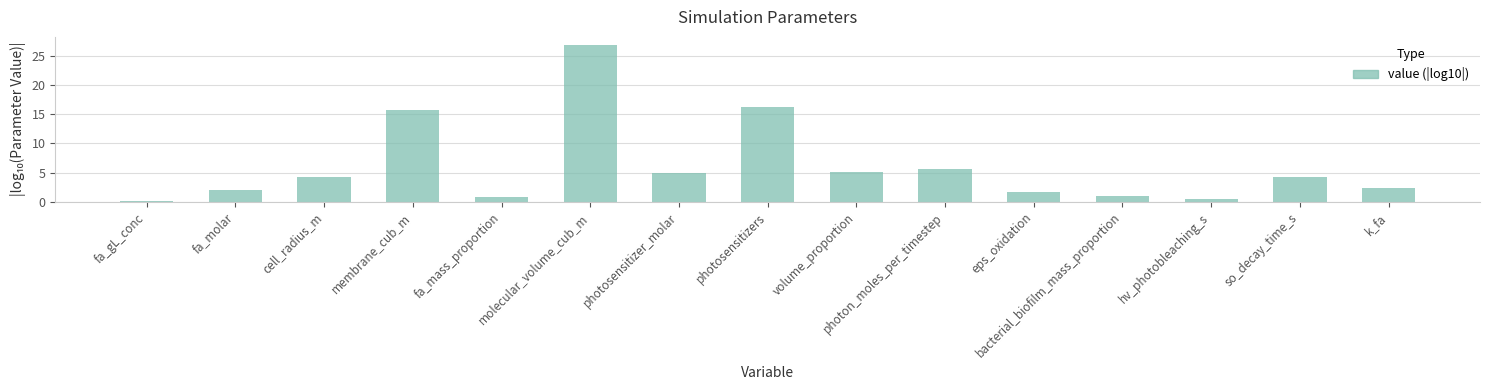

The chart shows a value of 2.3 at k_fa. True or false?

True